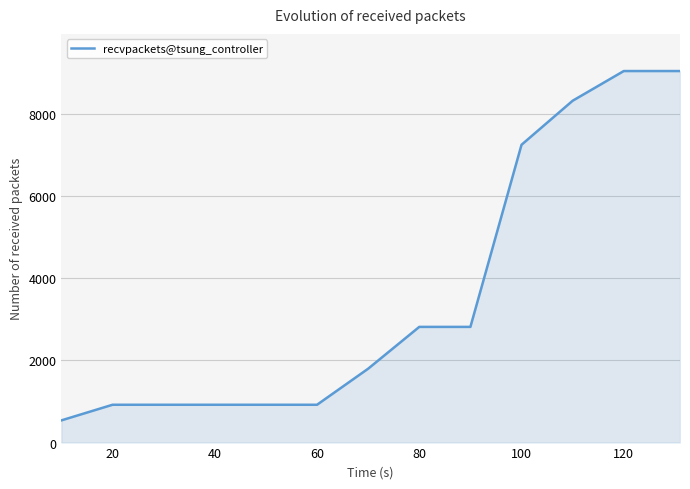

What is the difference between the maximum and minimum values?

8505